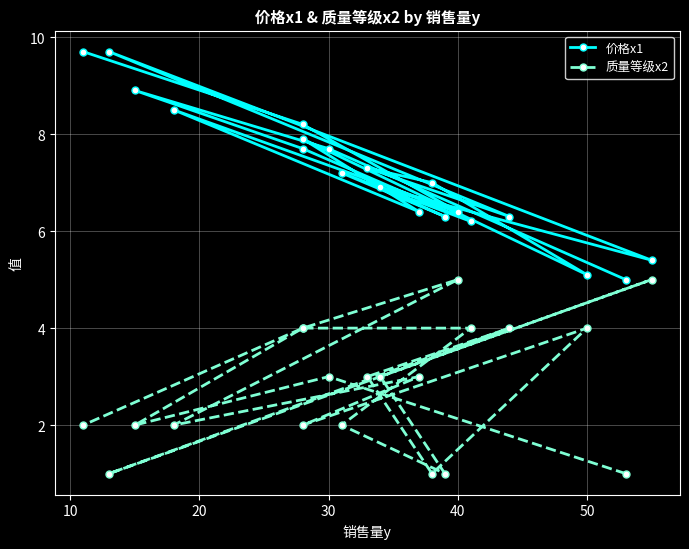

In 质量等级x2, how many points are higher than both neighbors (excluding endpoints)?

6